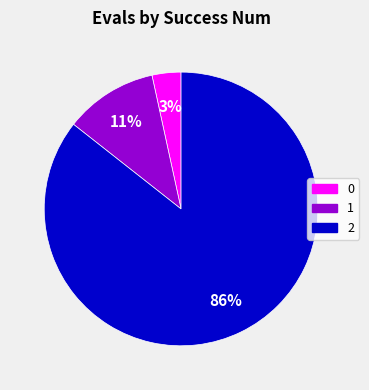

What is the largest slice in the pie chart?

2